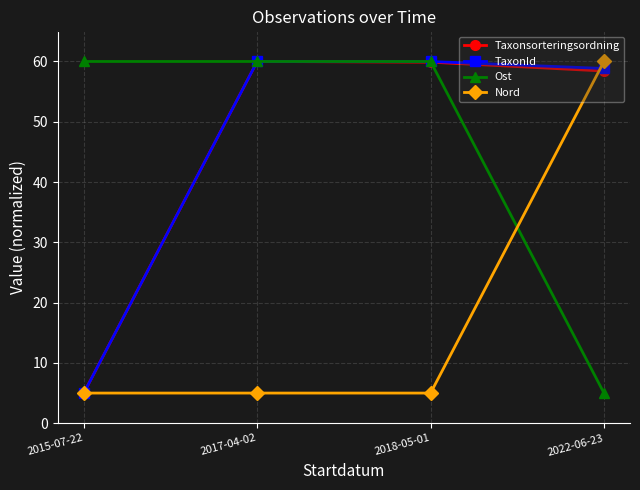

What is the sum of all TaxonId values?

183.8